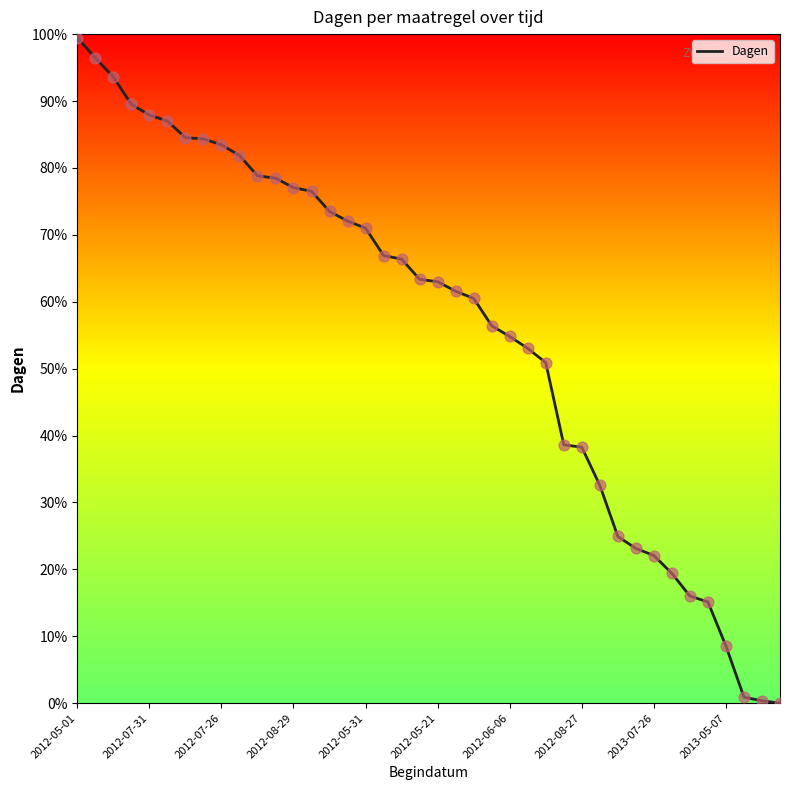

What is the maximum value shown in the chart?

99.5